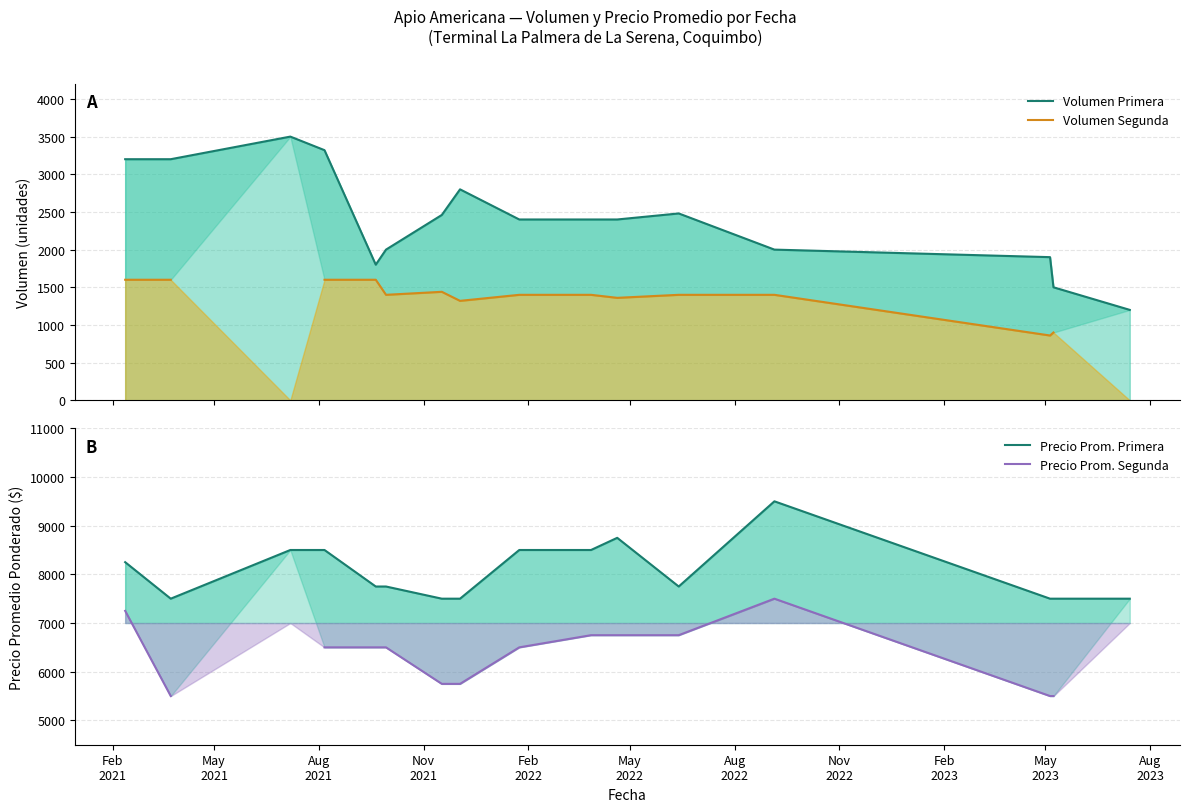

True or false: Precio Prom. Segunda and Volumen Primera cross at least once.

False